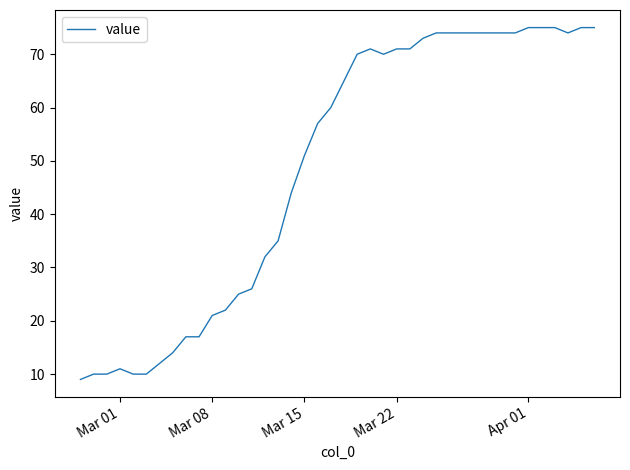

How many values are below 65?

20